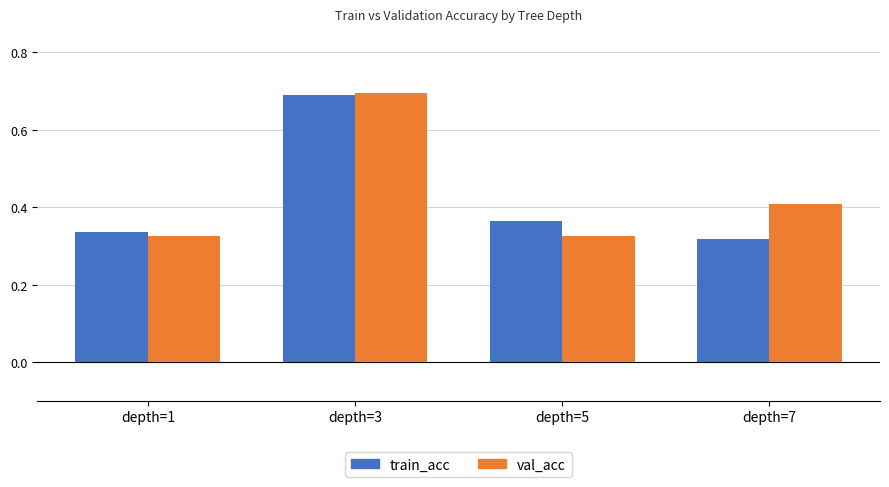

What is the value of the val_acc bar at the 2nd from the left?

0.7